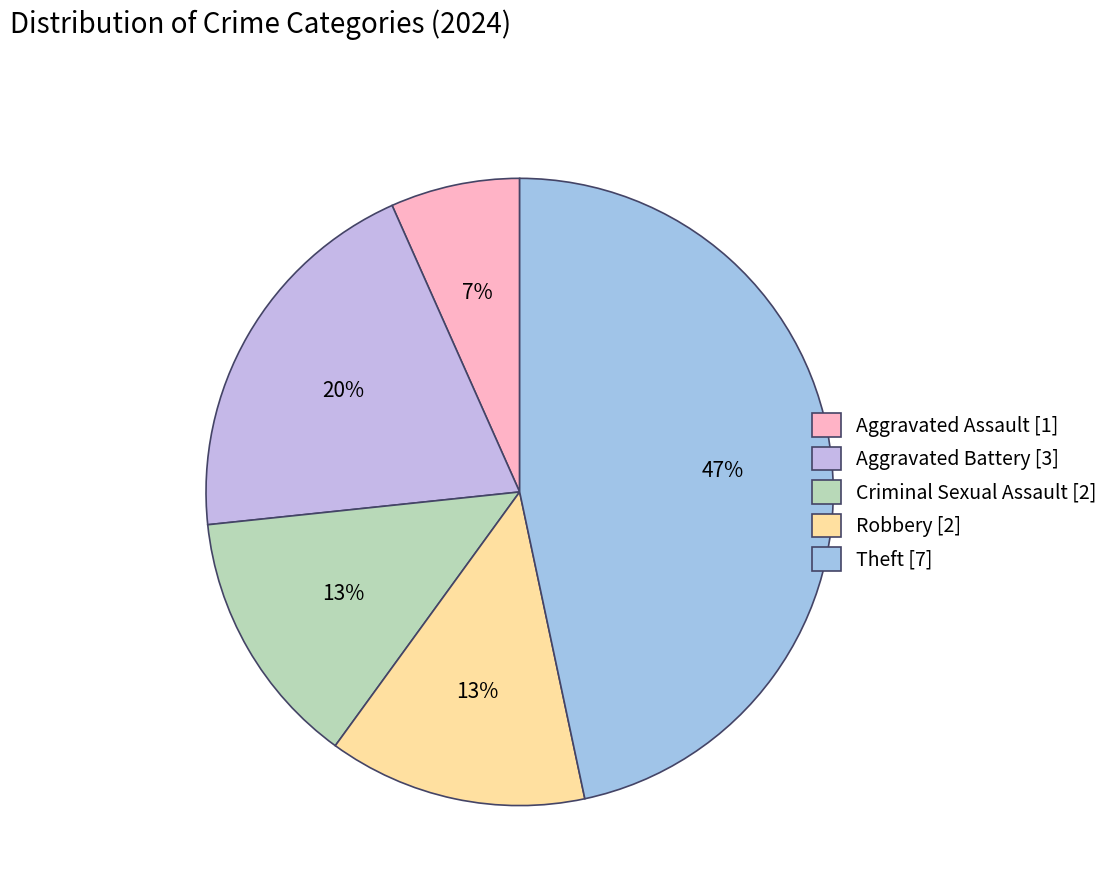

Rank the categories by value from highest to lowest.

Theft, Aggravated Battery, Criminal Sexual Assault, Robbery, Aggravated Assault